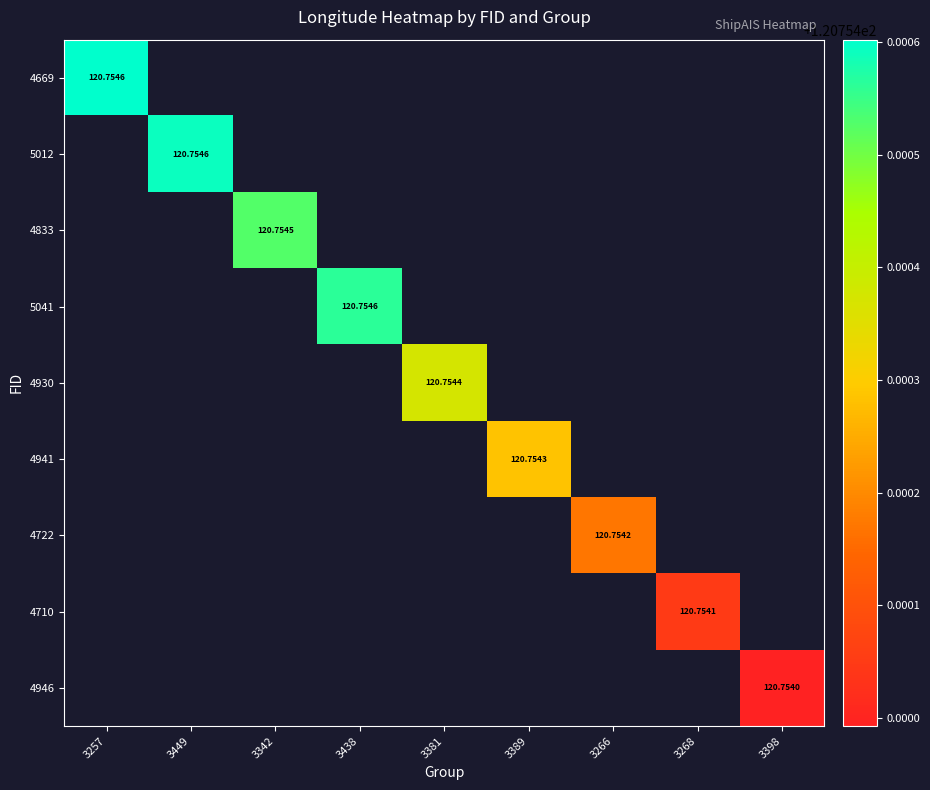

Where is 4669 nearest to the value 120?

3257